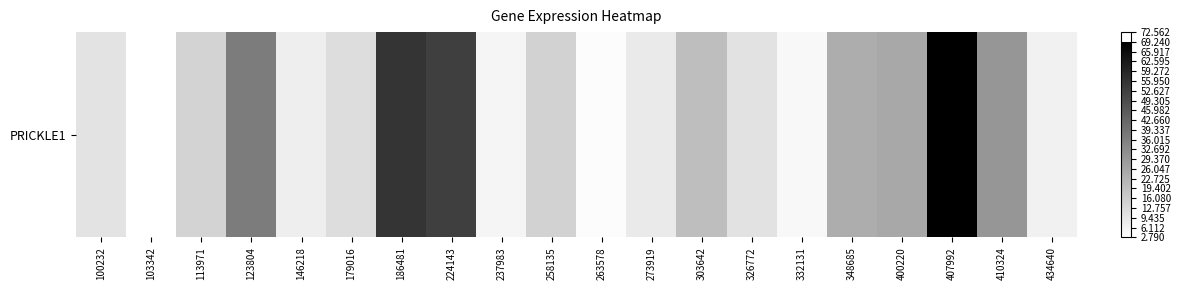

Reading left to right, list all the values displayed in this chart.

10.3	2.8	14.4	36.9	7.5	11.9	55.6	52.7	5.6	14.6	3.6	8.3	19.7	10.5	4.8	24.2	25.5	69.2	30.1	6.6